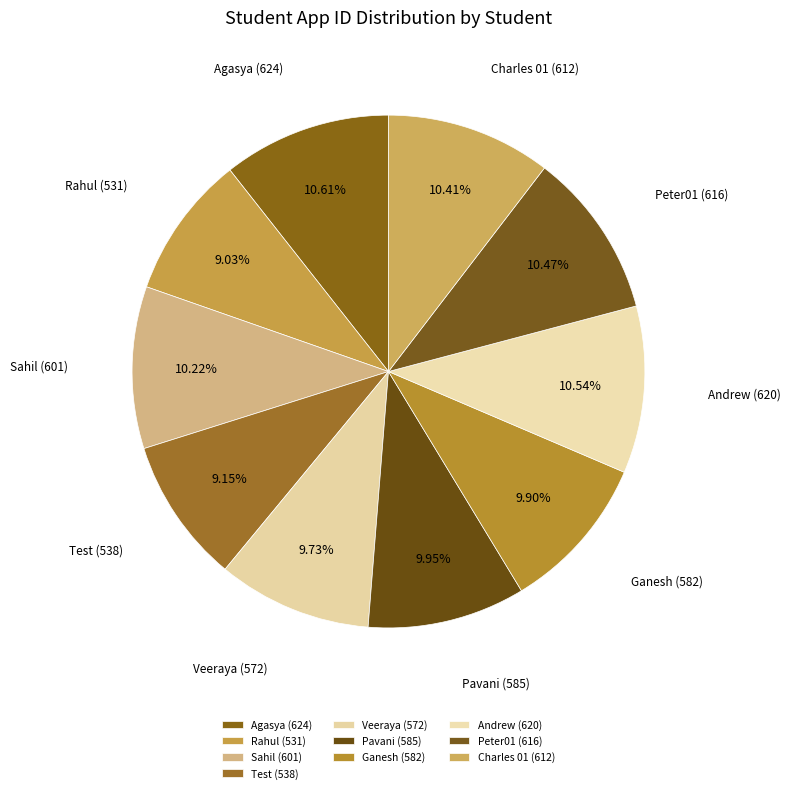

How many slices are in this pie chart?

10